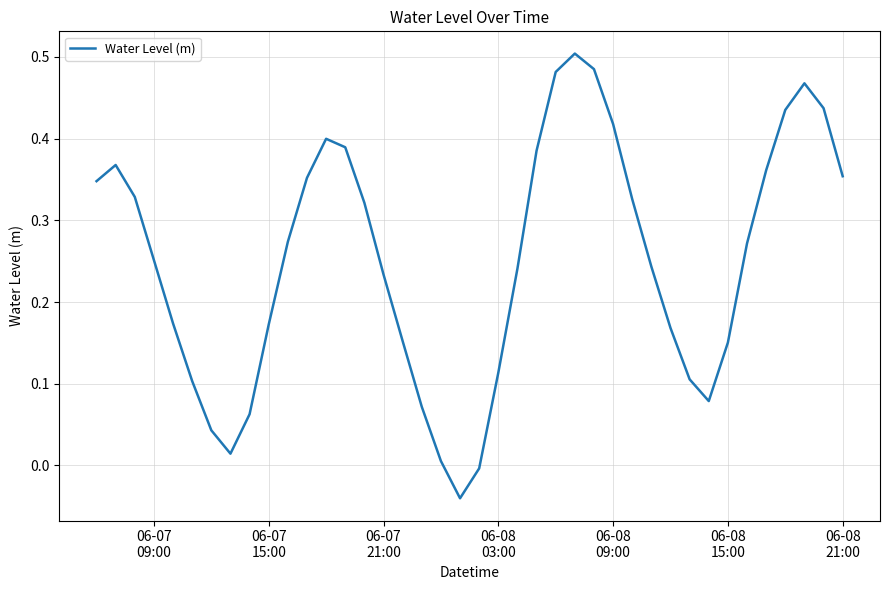

How many positive values are there?

38